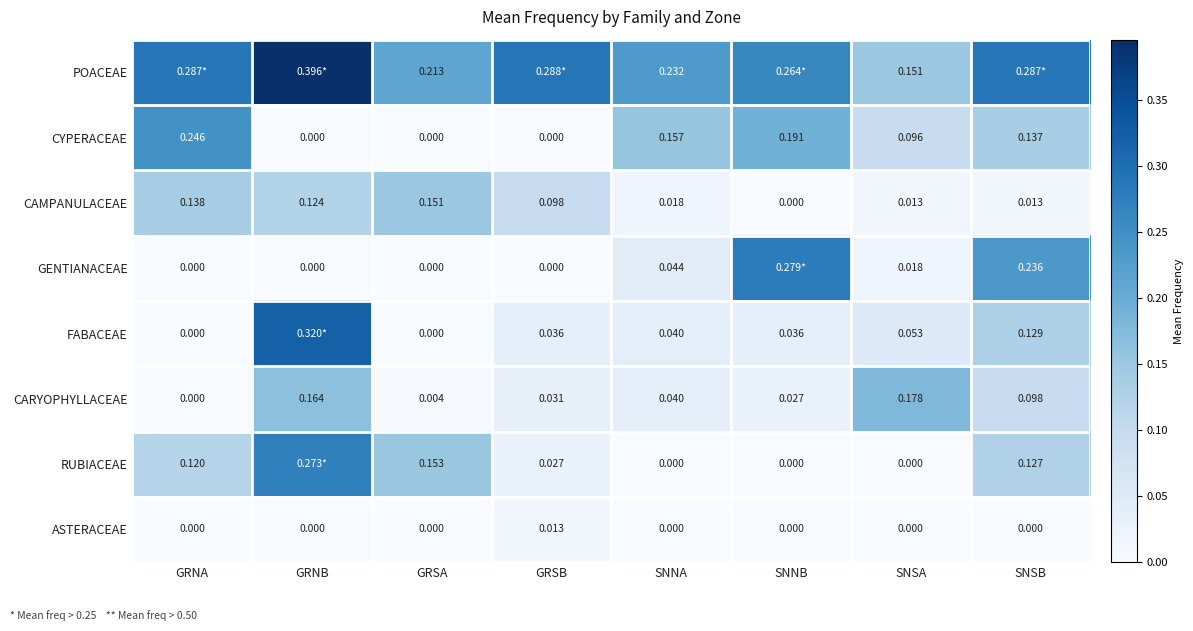

At which label is GENTIANACEAE closest to 0?

GRNA